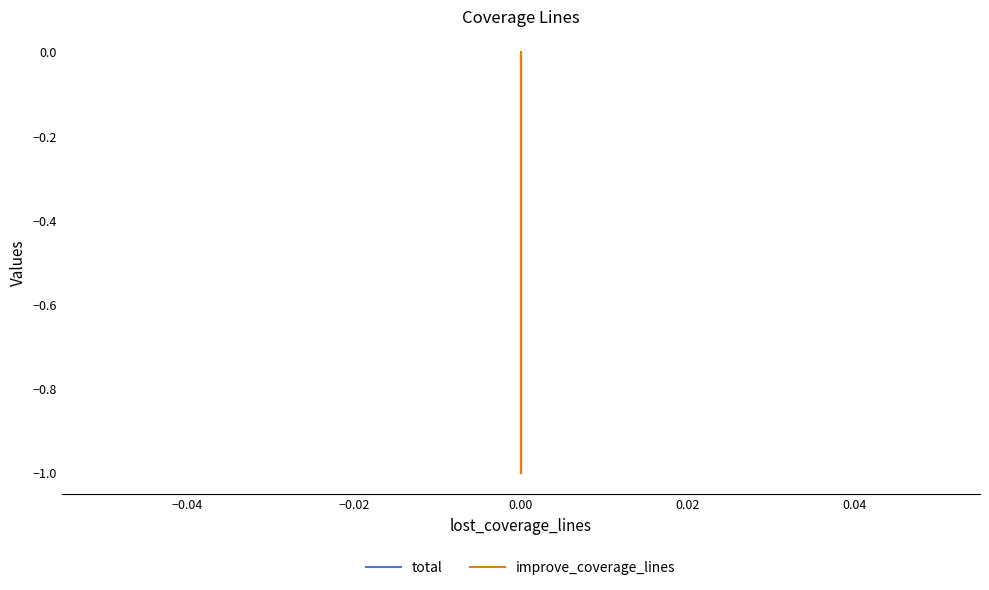

True or false: improve_coverage_lines and total cross at least once.

False